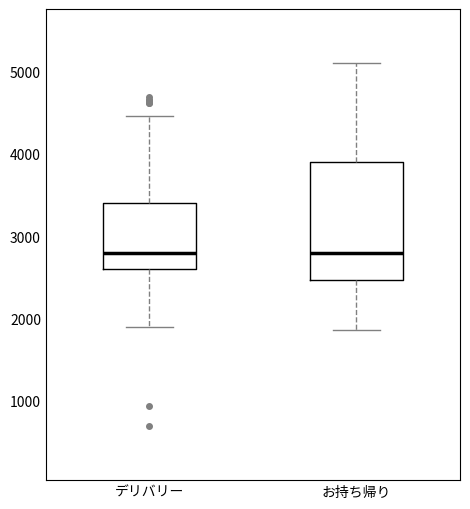

Reading left to right, read every box against the y-axis: the position of its median line, the range the box covers, and the ends of its whiskers. The values are not printed on the chart, so give them approximately, as read against the axis.

デリバリー: median 2800, box 2600 to 3400, whiskers 1900 to 4500
お持ち帰り: median 2800, box 2500 to 3900, whiskers 1900 to 5100